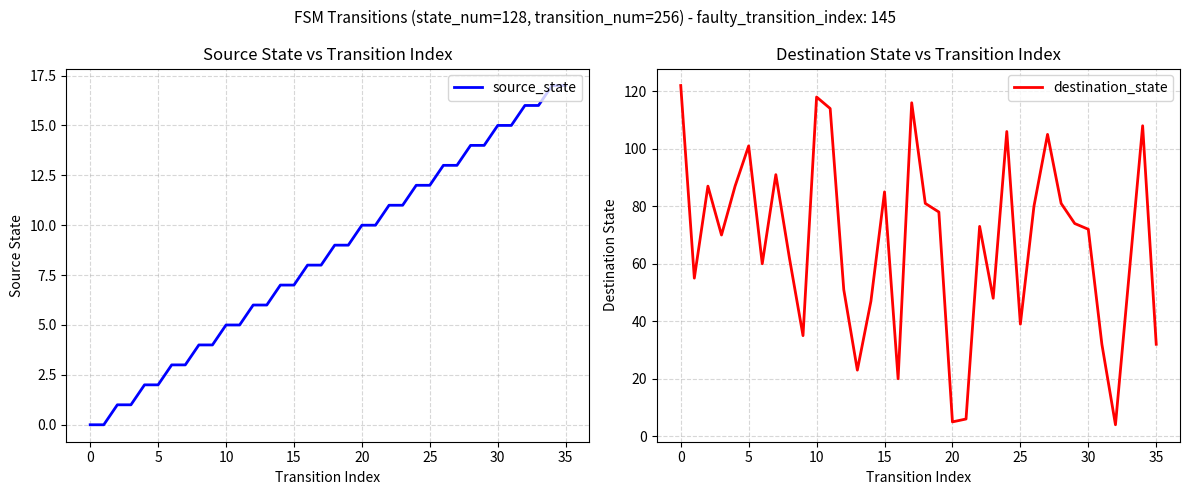

Read the destination_state value at 14, to the nearest 10.

50